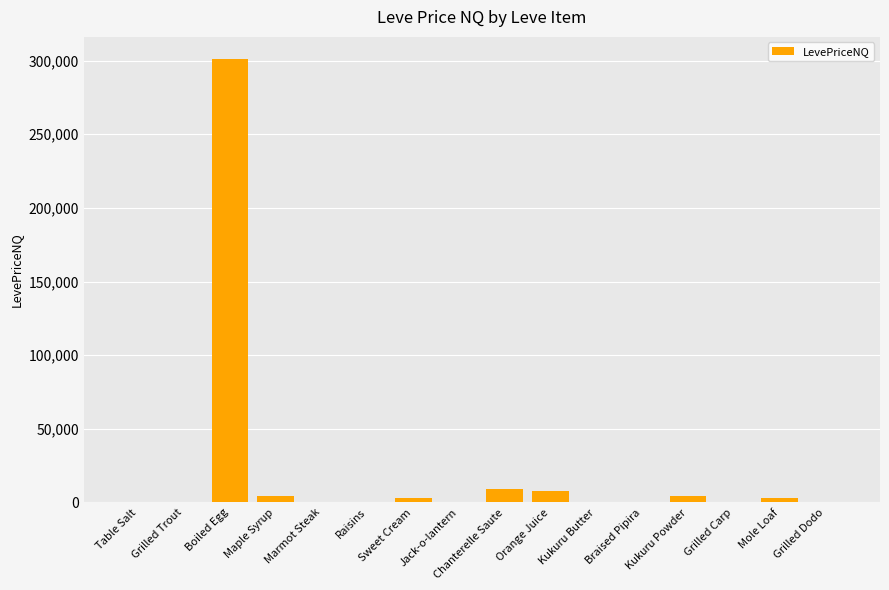

What is the sum of all values?

333774.9